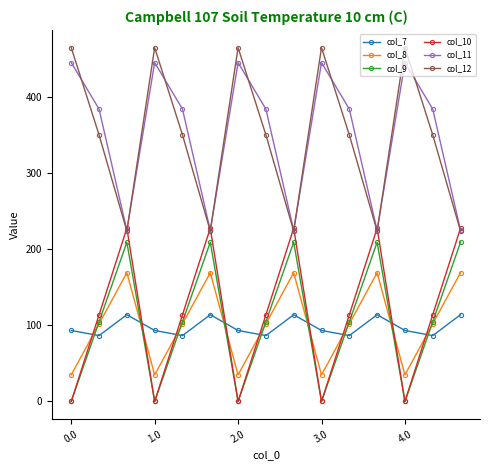

Rank the series by their maximum value, from lowest to highest.

col_7, col_8, col_9, col_10, col_11, col_12